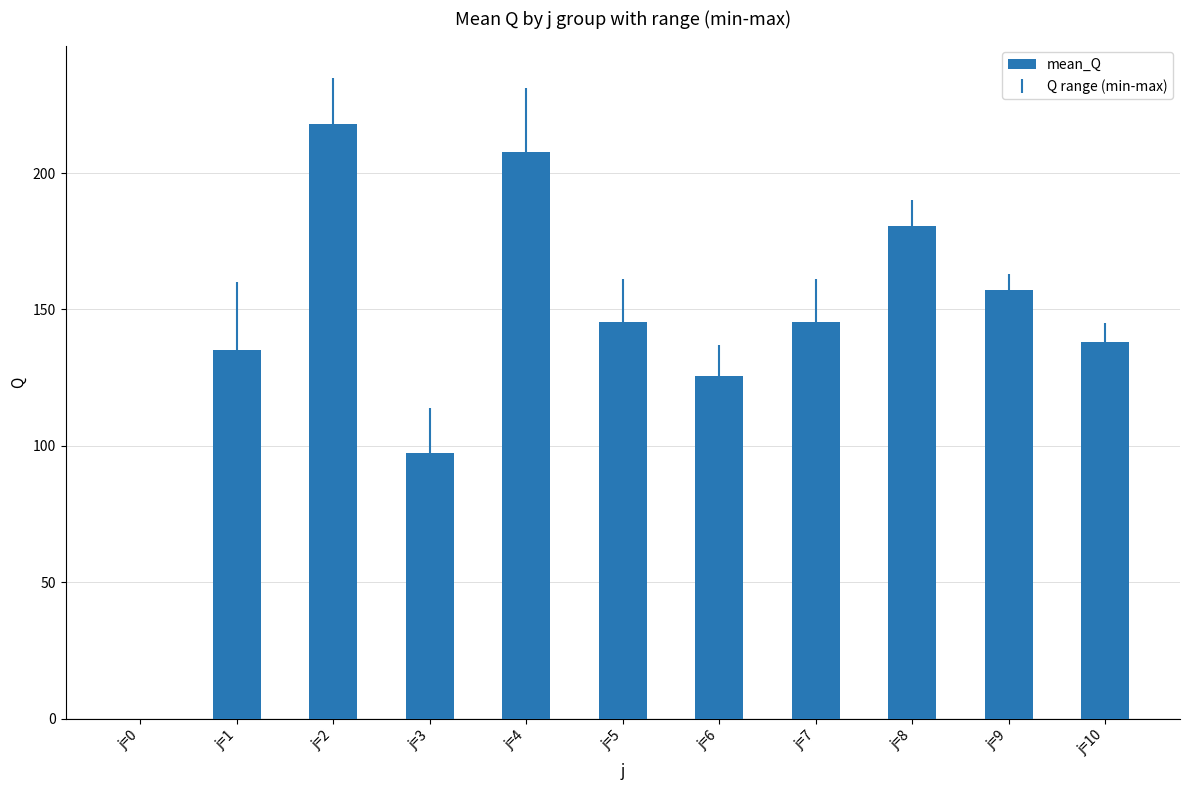

What is the greatest value displayed?

217.8